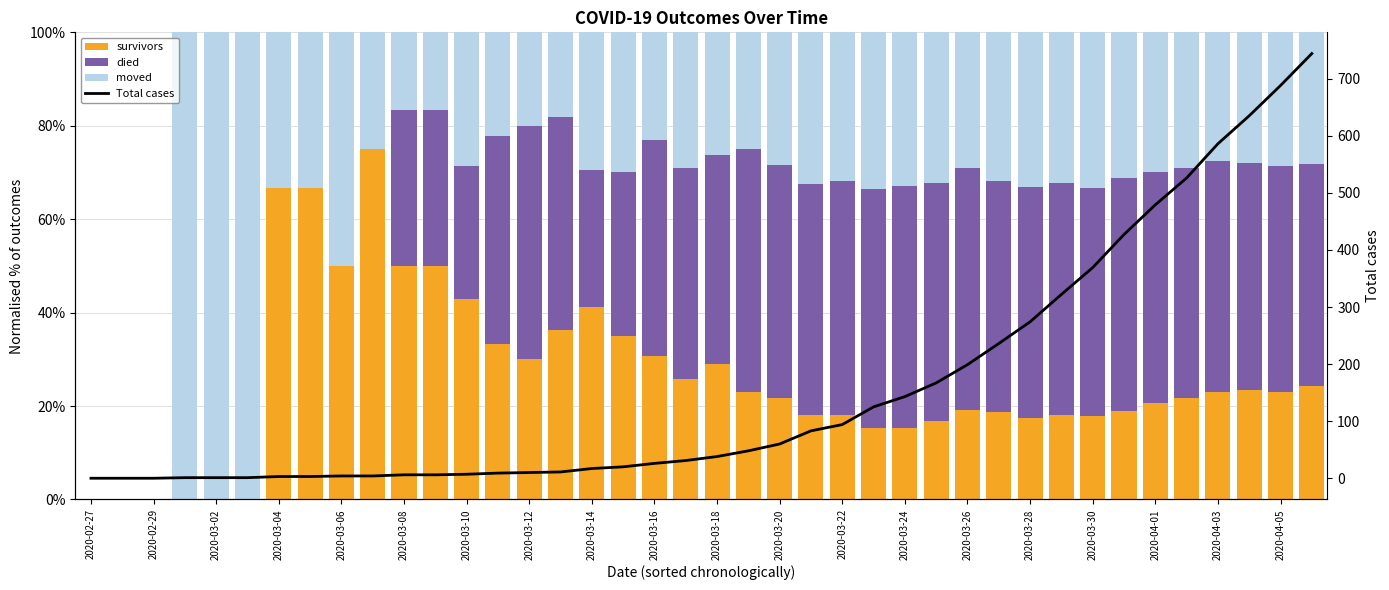

What are all the series names shown in the legend?

survivors, died, moved, Total cases